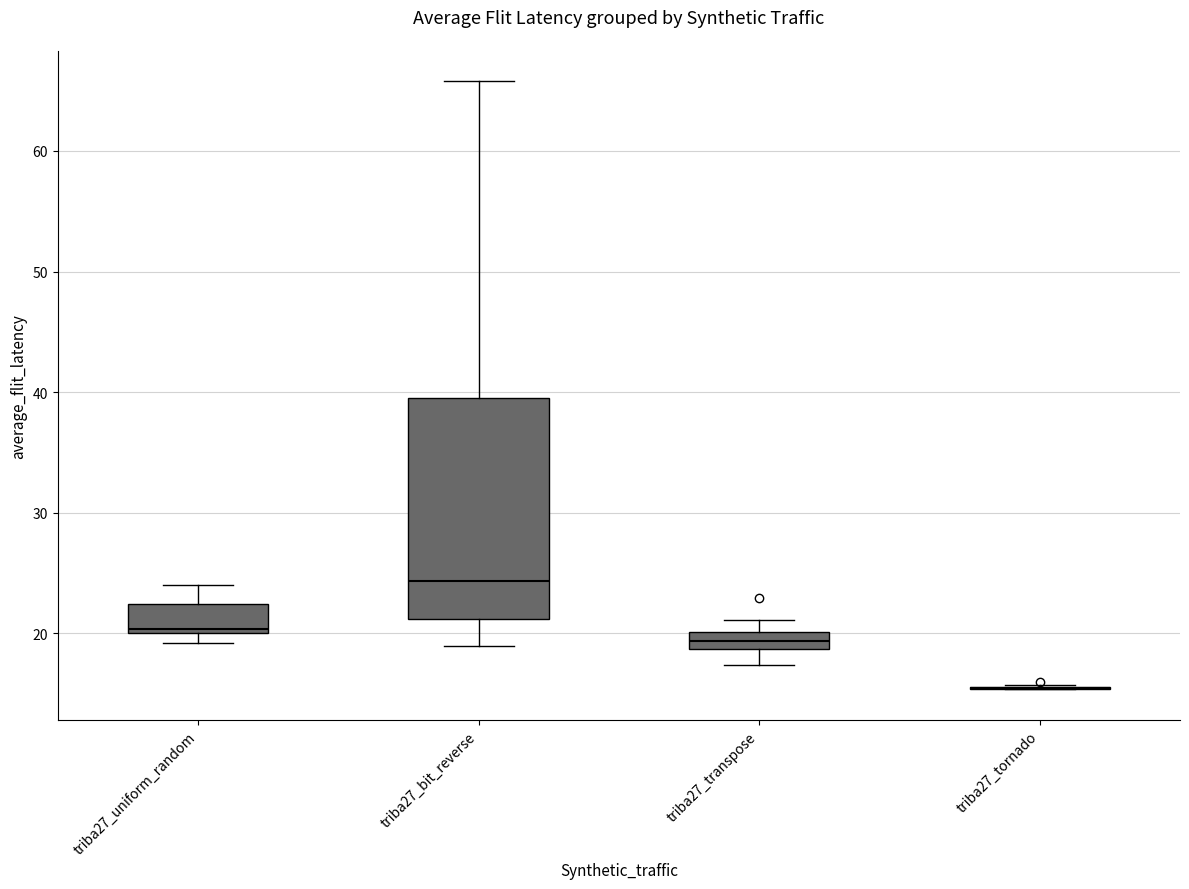

Which box is the tallest, from its lower edge to its upper edge?

triba27_bit_reverse